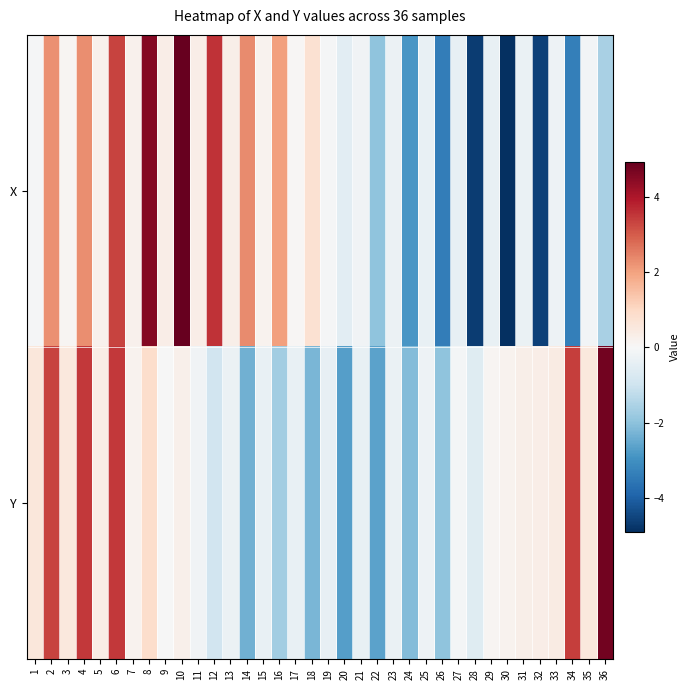

Which series has the largest total across all categories?

Y